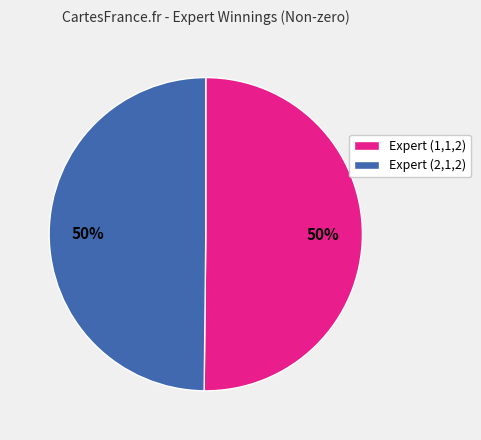

Is the sum of Expert (1,1,2) and Expert (2,1,2) greater than half?

Yes